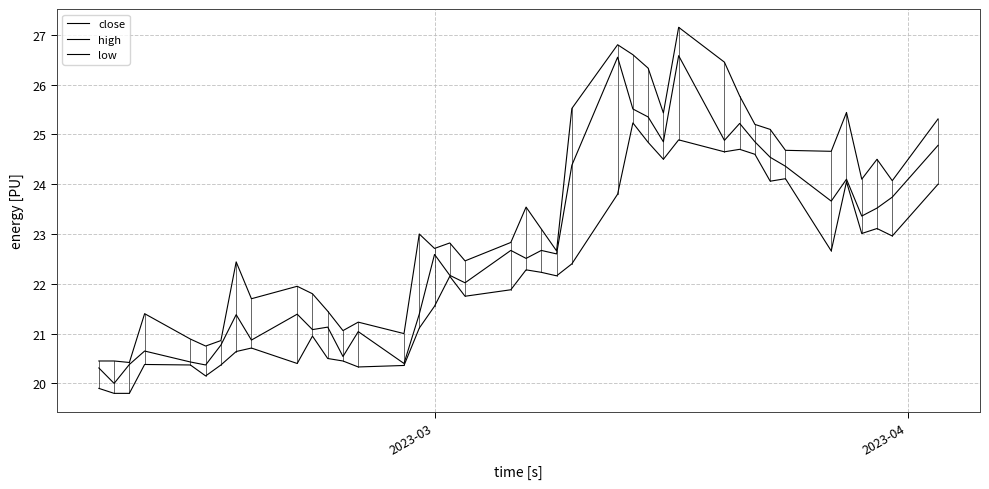

How many lines are shown in the chart?

3